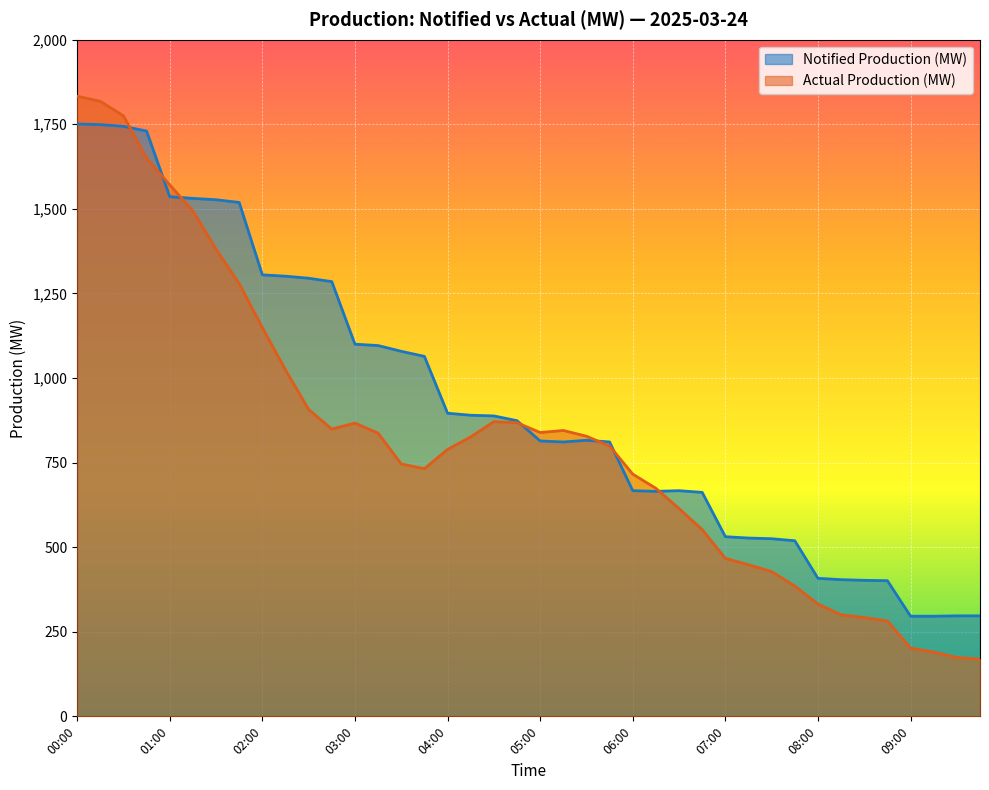

Is it true that Notified Production (MW) equals 1002 at 01:30?

False